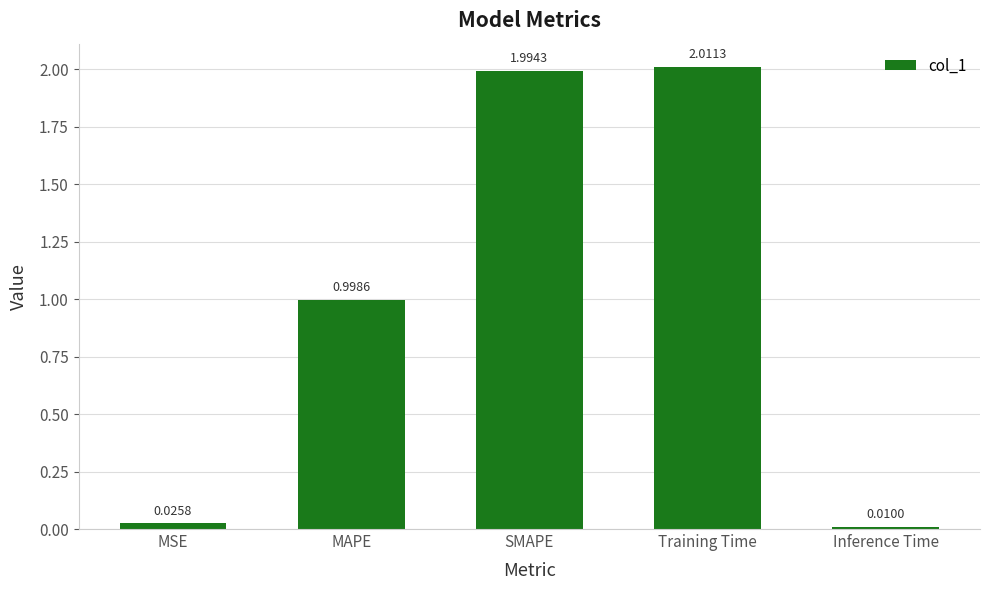

Between MAPE and MSE, which is larger?

MAPE